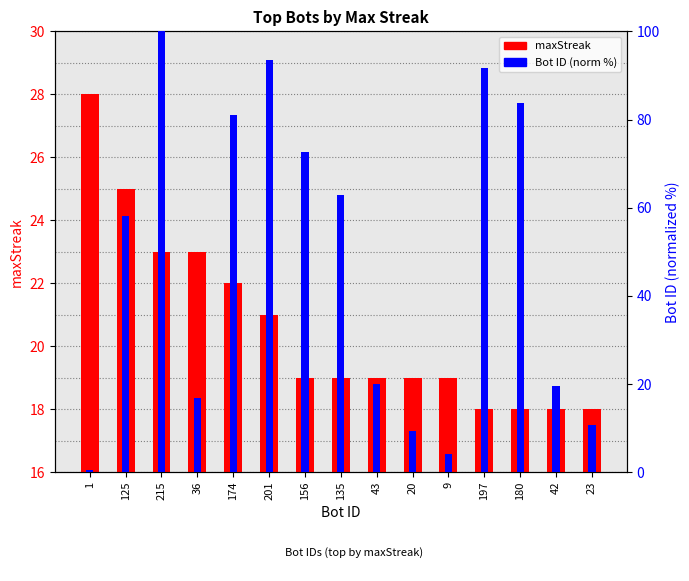

Rank the series by their maximum value, from highest to lowest.

Bot ID (norm %), maxStreak